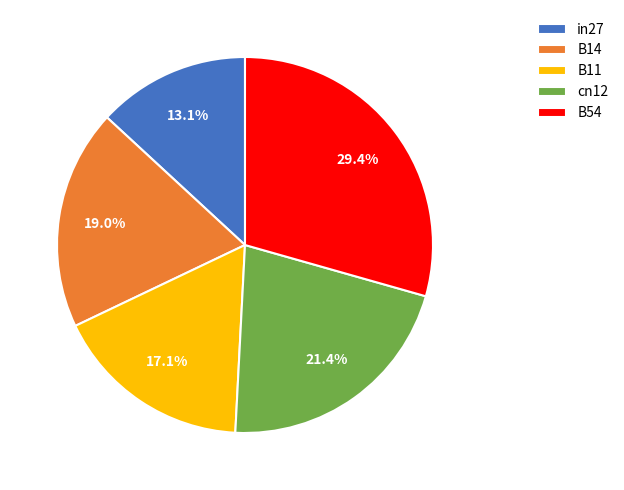

To the nearest percent, what portion does B11 represent?

17%